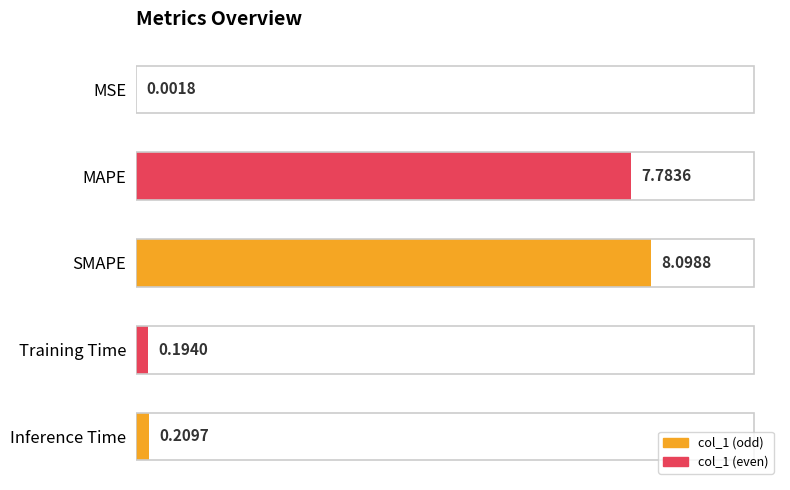

What is the average value?

3.3